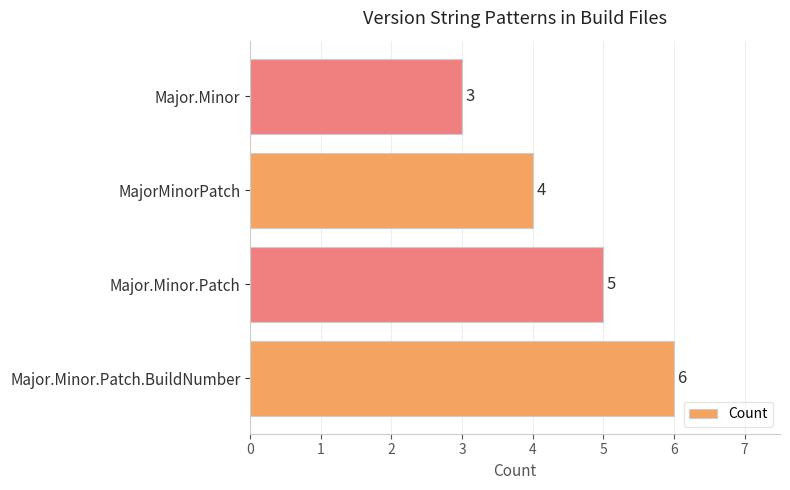

Reading top to bottom, list all the values displayed in this chart.

Major.Minor=3	MajorMinorPatch=4	Major.Minor.Patch=5	Major.Minor.Patch.BuildNumber=6